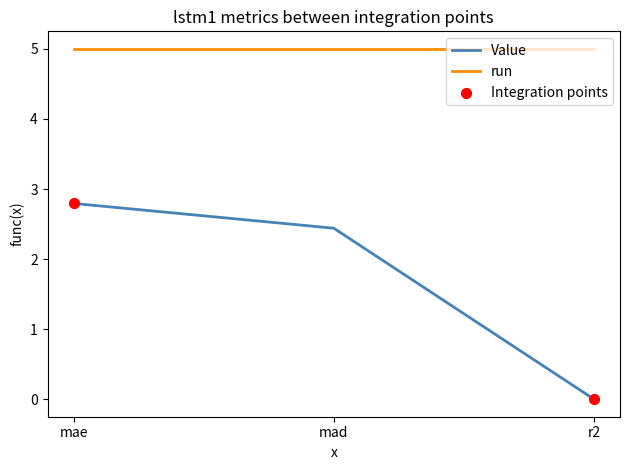

Which series has the largest range (max minus min)?

Value